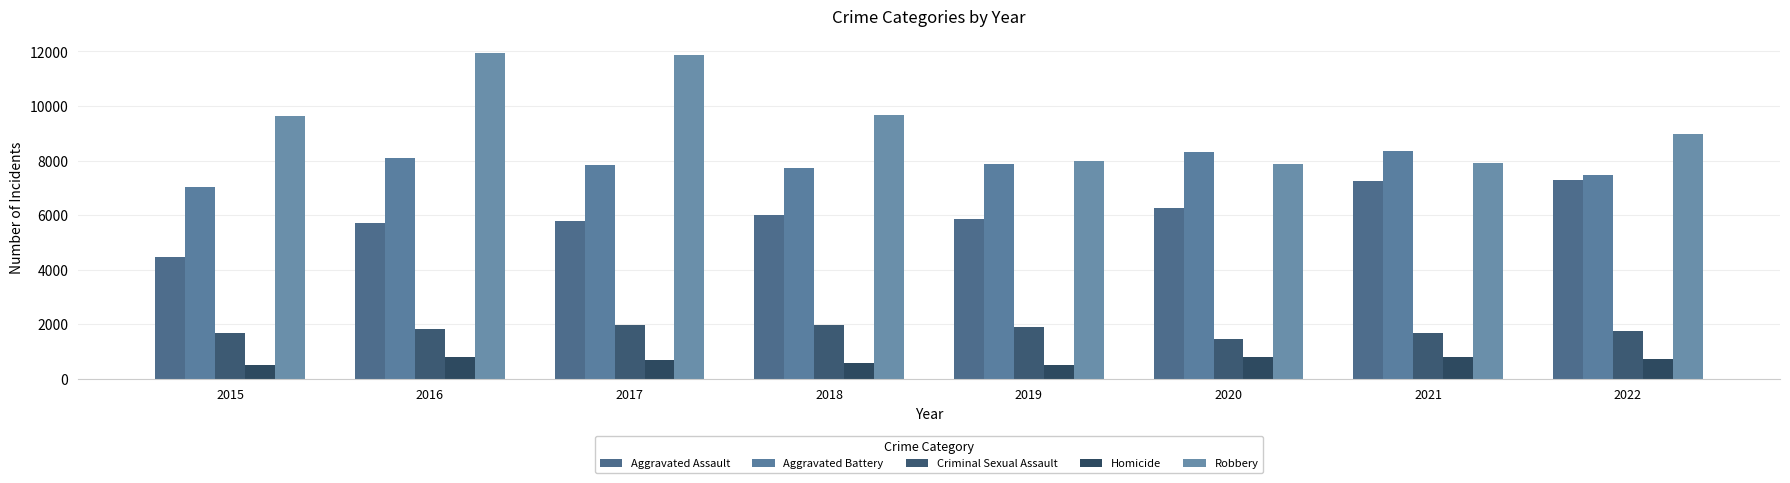

At which label does Homicide first exceed 714?

2016